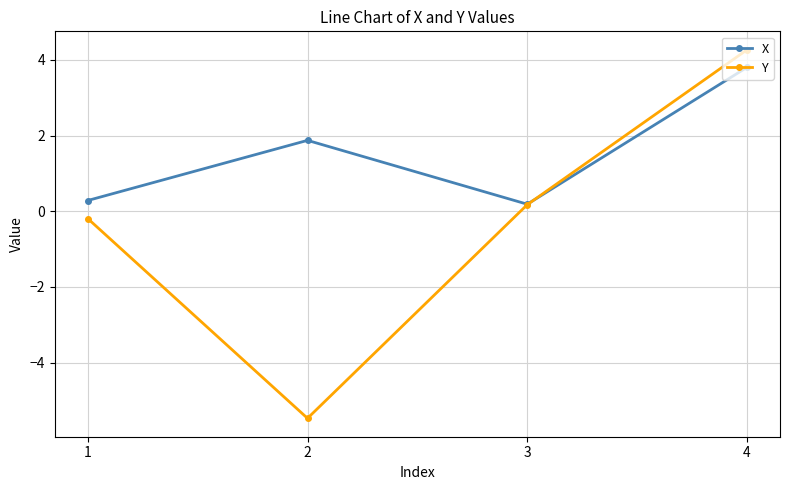

At how many categories does at least one series exceed 1?

2